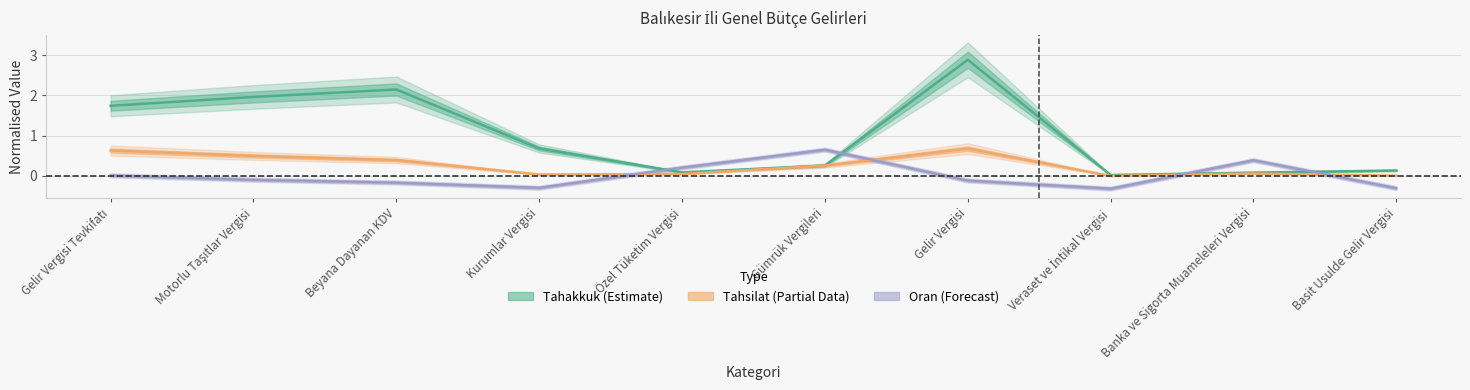

True or false: Tahsilat has more than 1 interior local peaks.

True